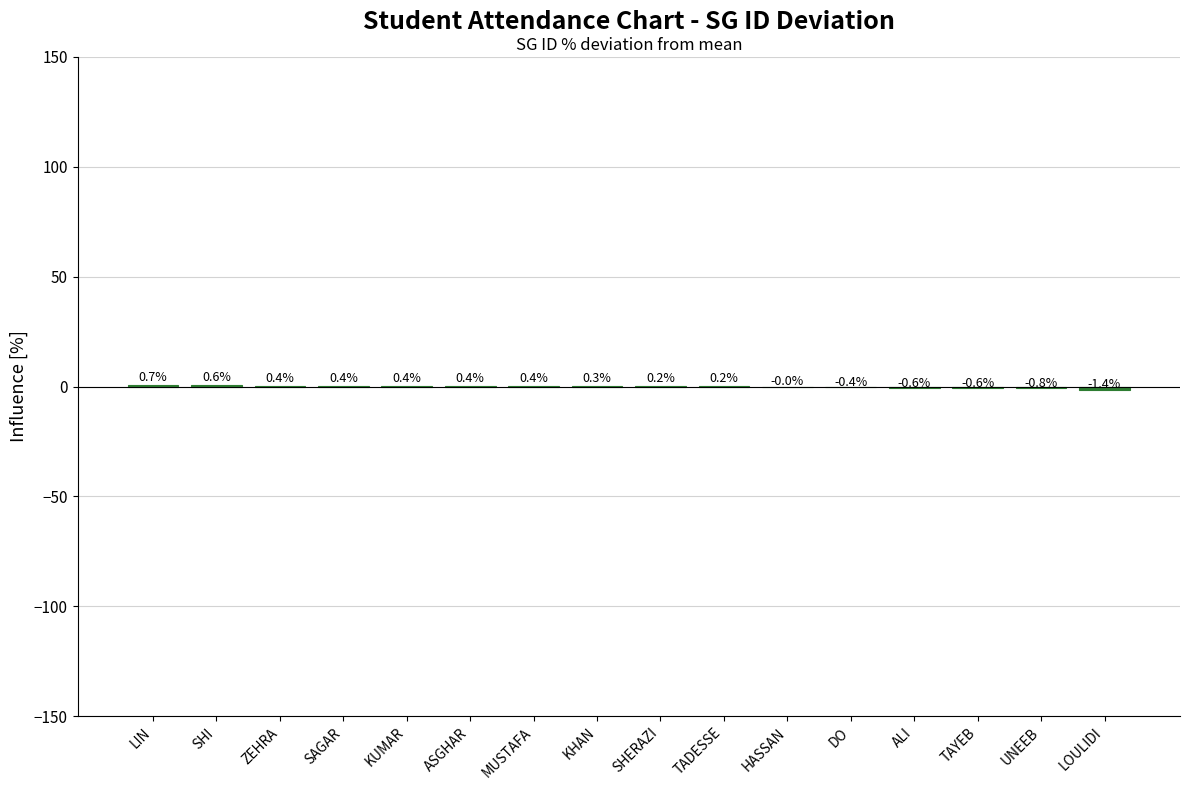

What is the maximum value shown in the chart?

0.7